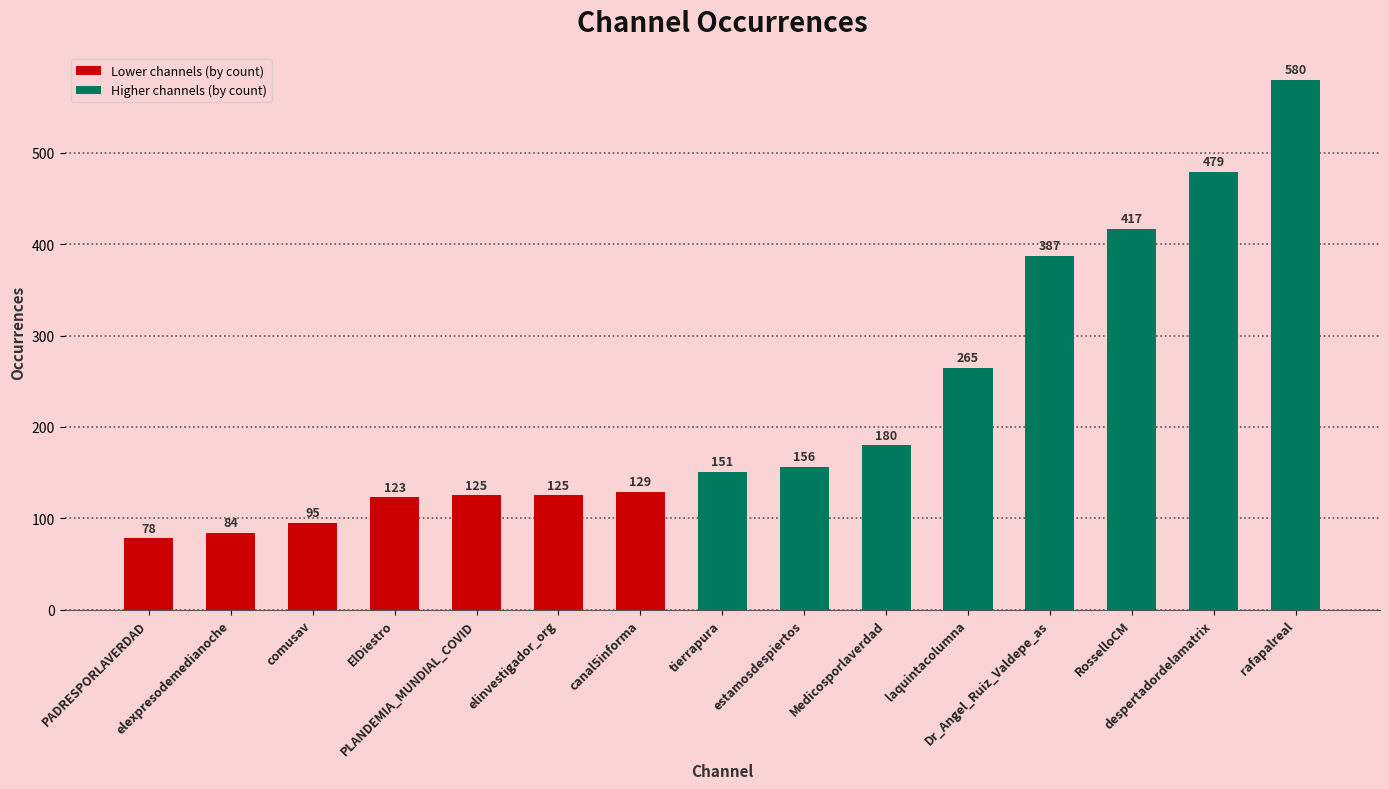

At which category does the chart reach its peak across all series?

rafapalreal